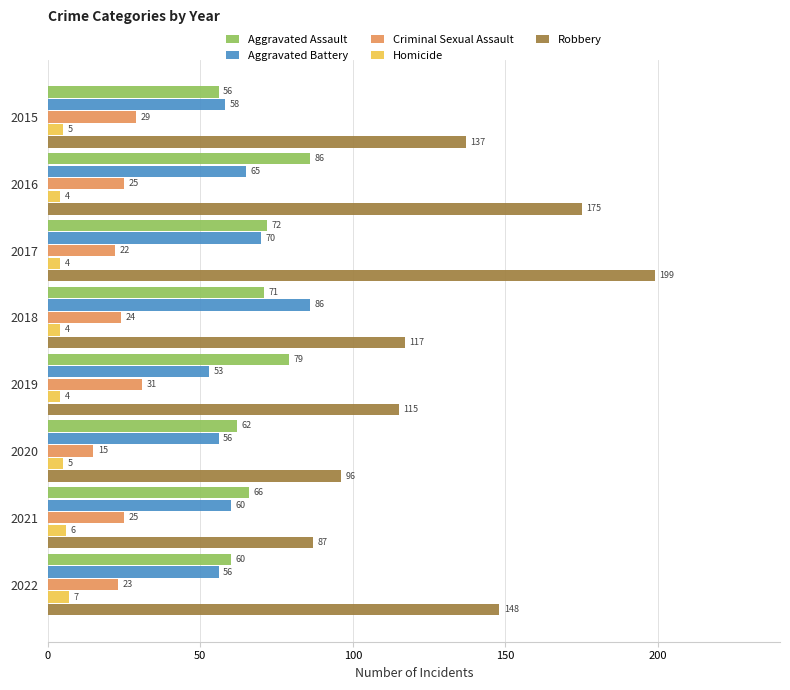

Count the number of data series in this chart.

5